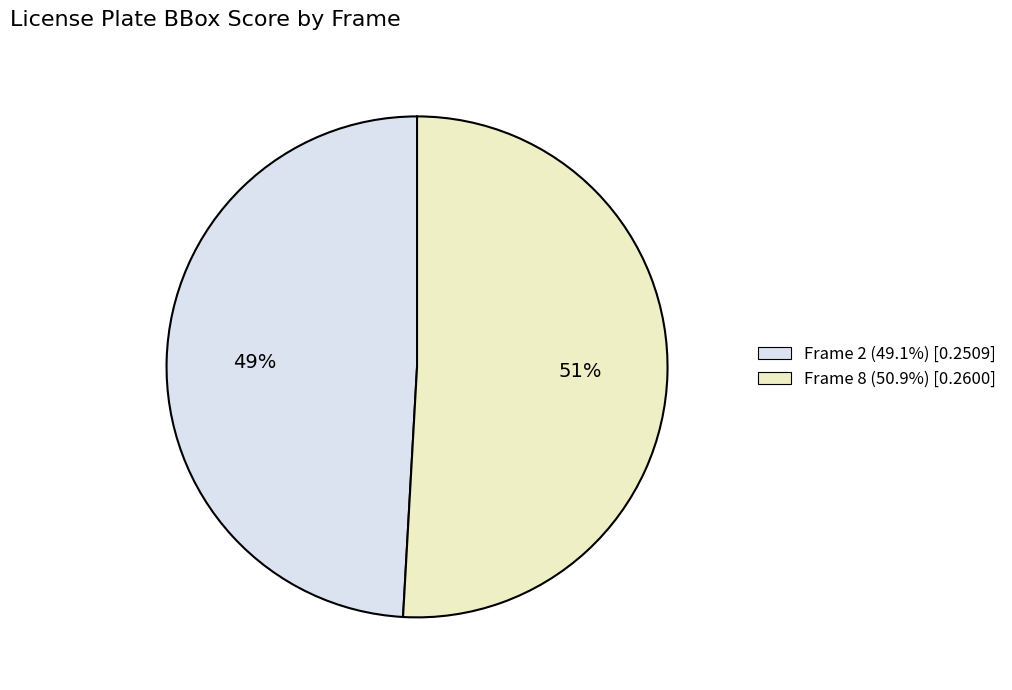

What percentage is the Frame 2 slice, to the nearest percent?

49%